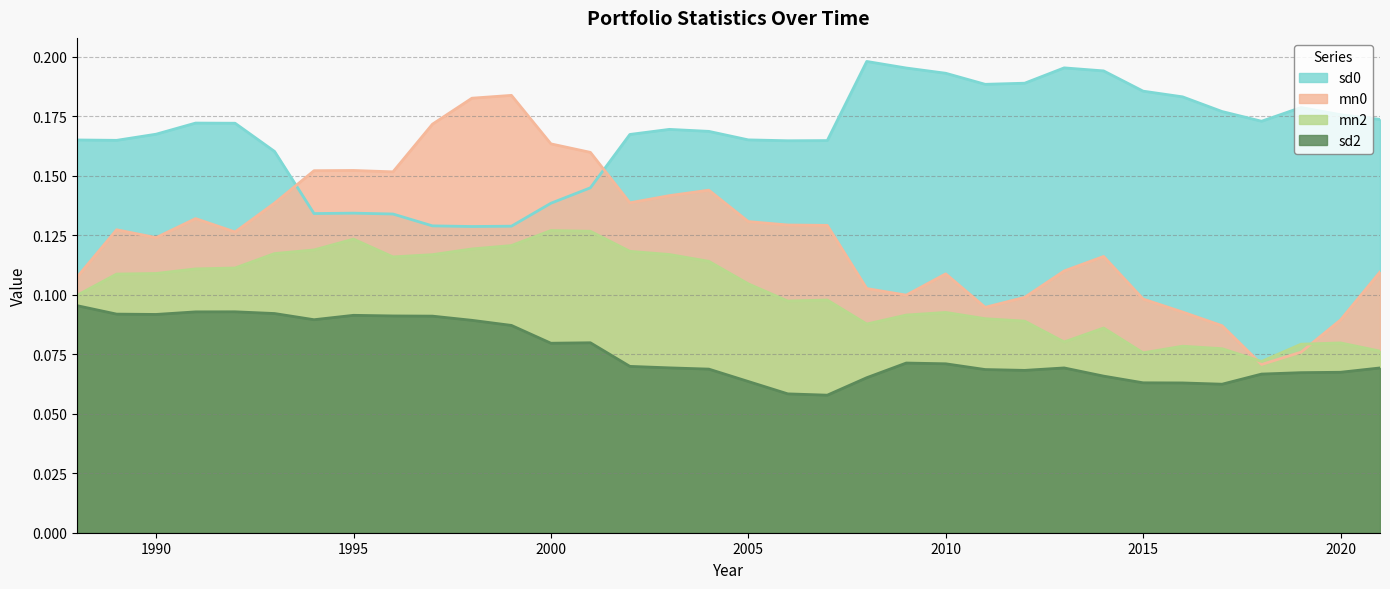

What is the sum of all mn2 values?

3.4